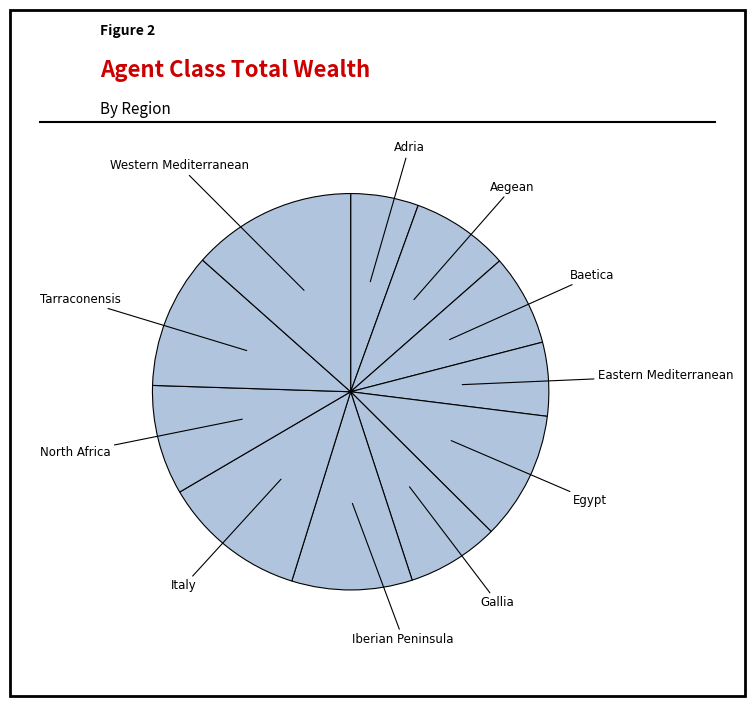

What is the largest slice in the pie chart?

Western Mediterranean